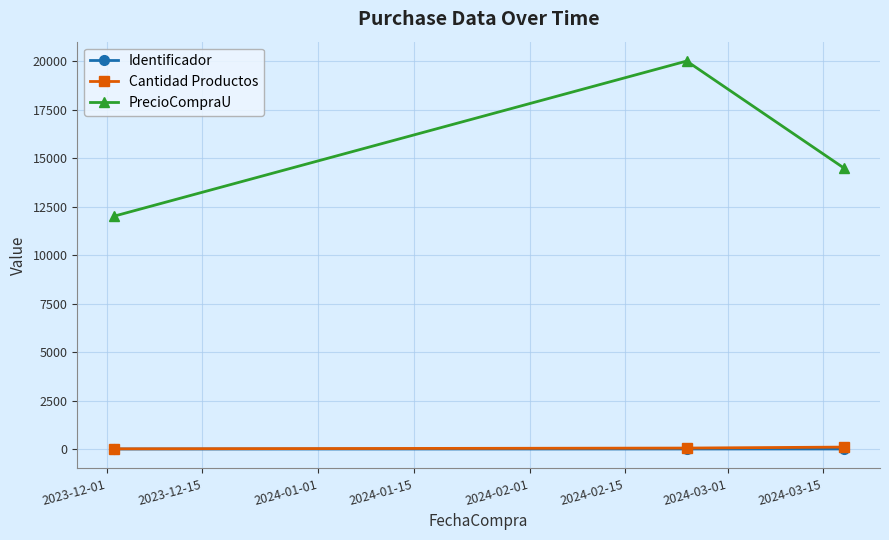

Count the PrecioCompraU values in the range 12000 to 20000.

3